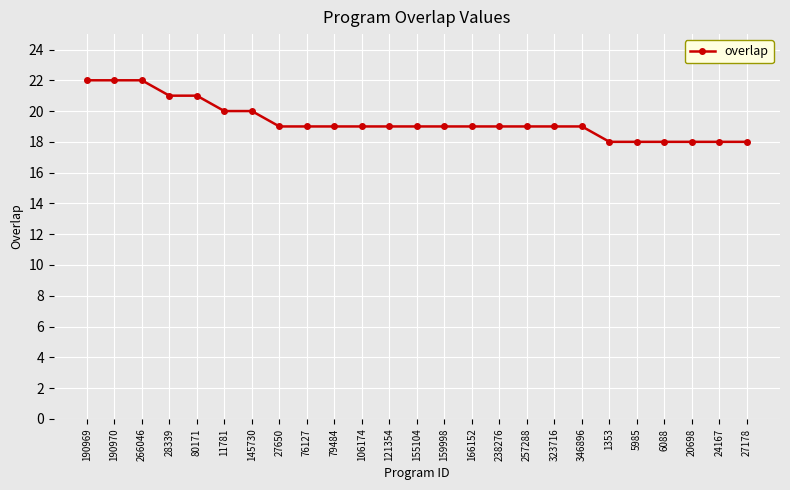

What is the difference between the values at 238276 and 145730?

1